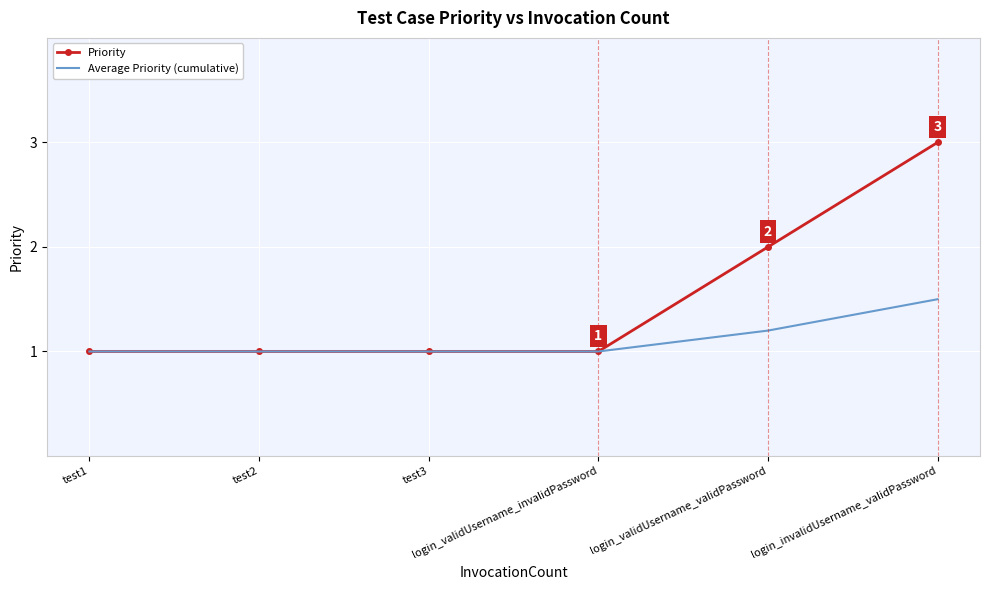

Which series has the largest range (max minus min)?

Priority